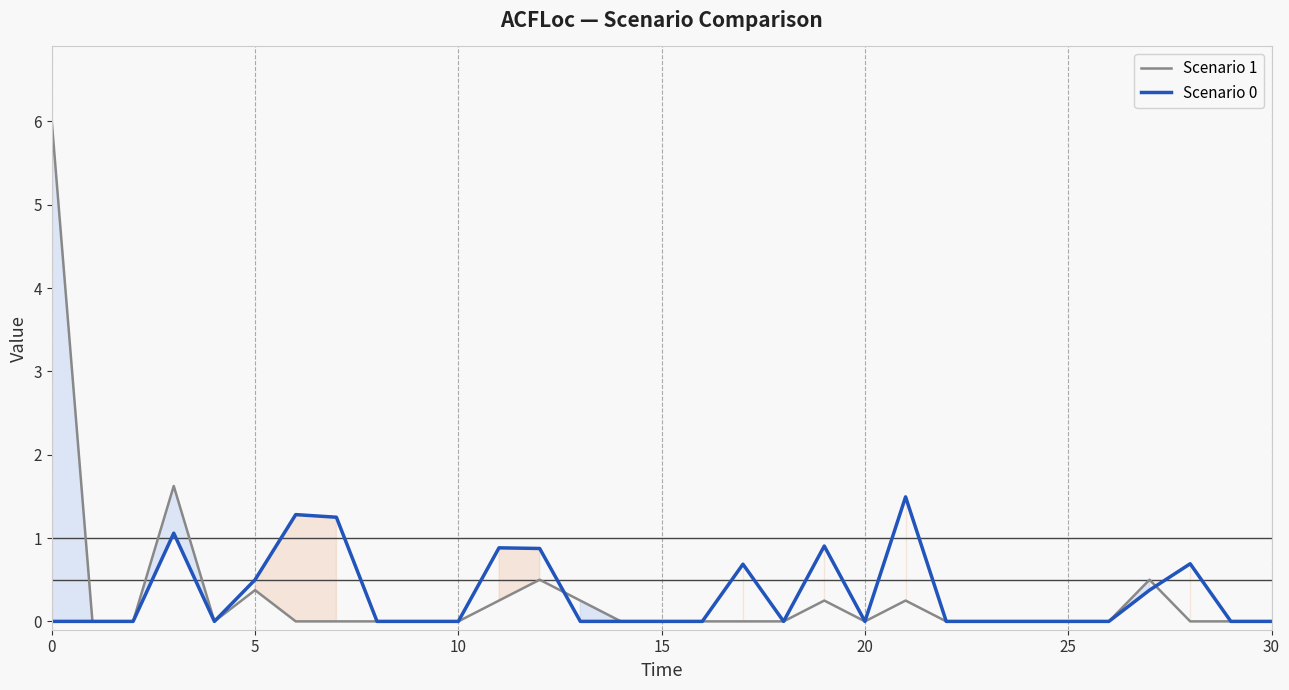

True or false: Scenario 0 has more than 1 interior local peaks.

True